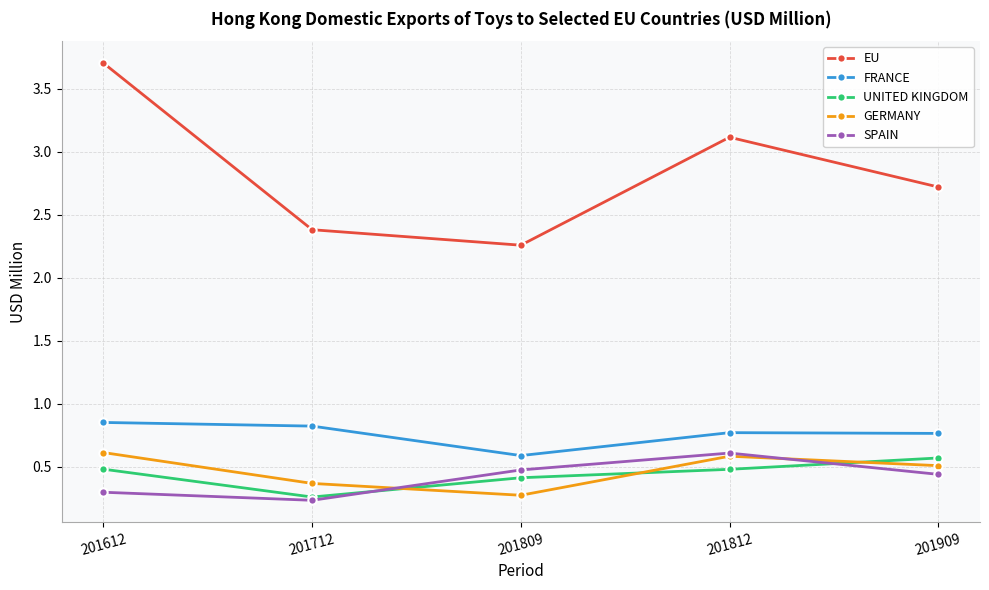

At which category does EU reach its first local peak?

201812